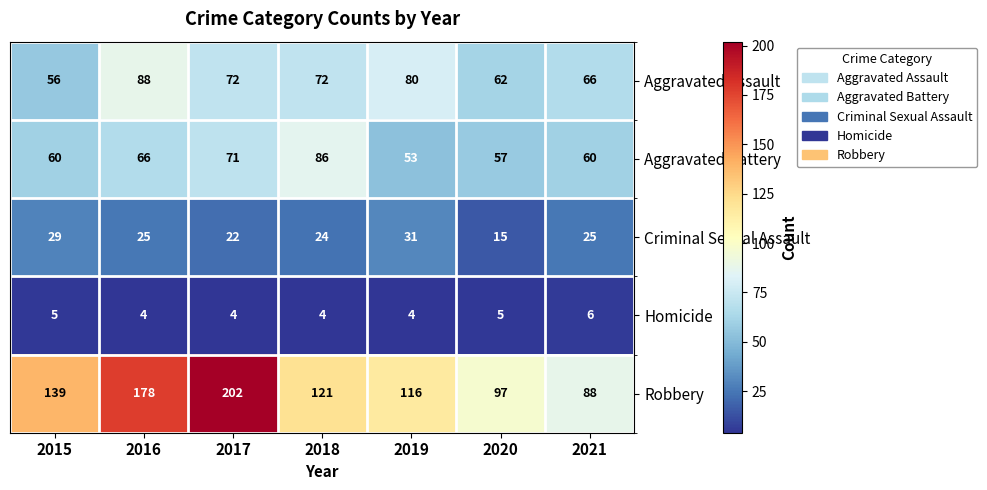

What is the minimum value shown in the chart?

4